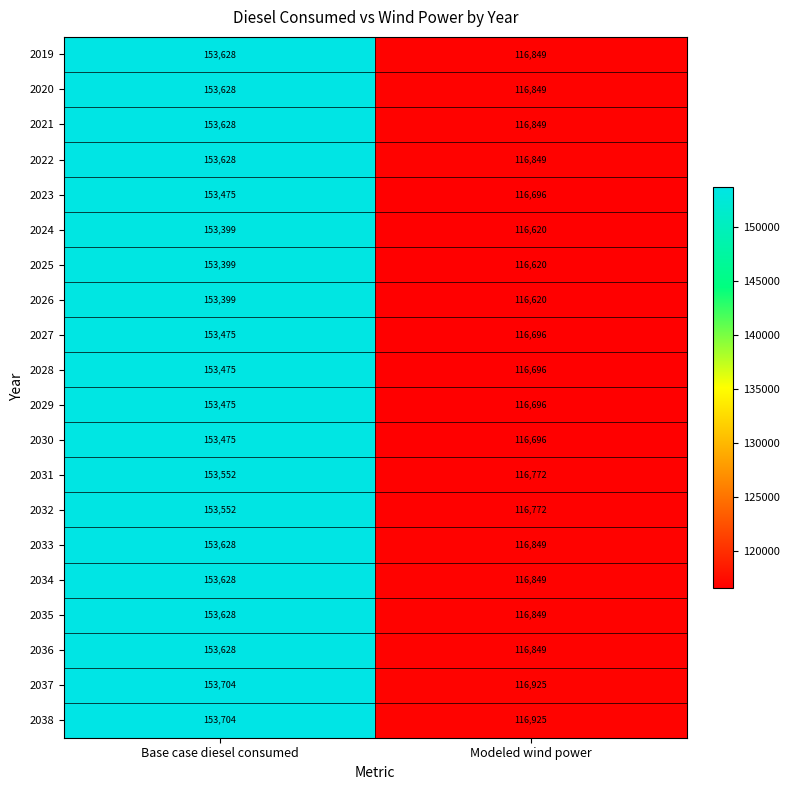

What is the minimum value shown in the chart?

116620